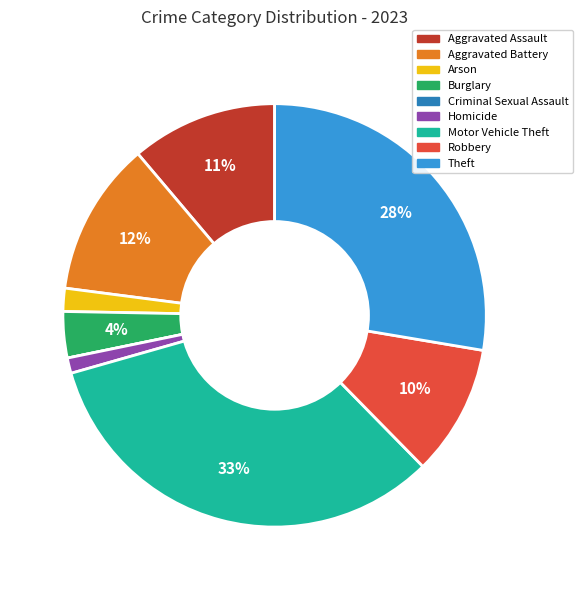

Combined, do Theft and Homicide account for over 50%?

No